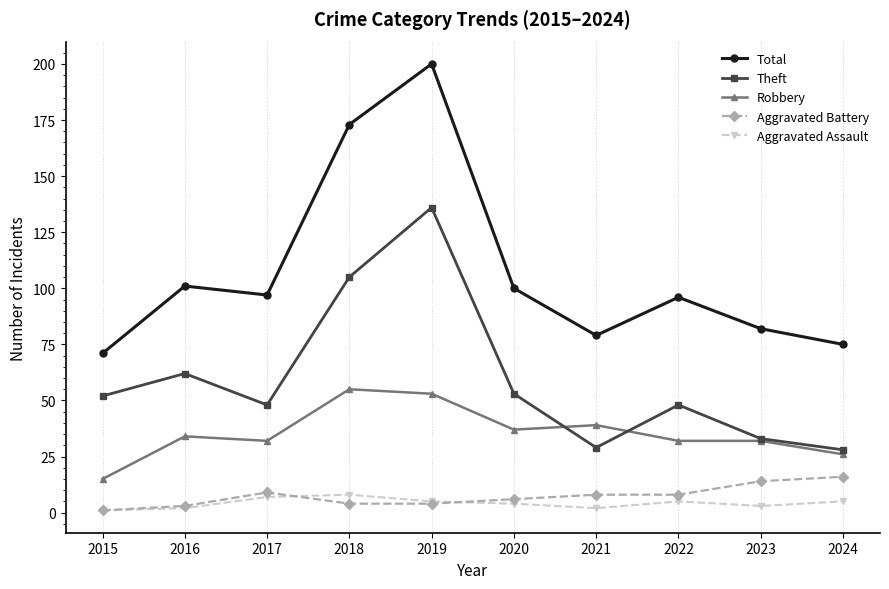

At which category is the sum across all series the highest?

2019